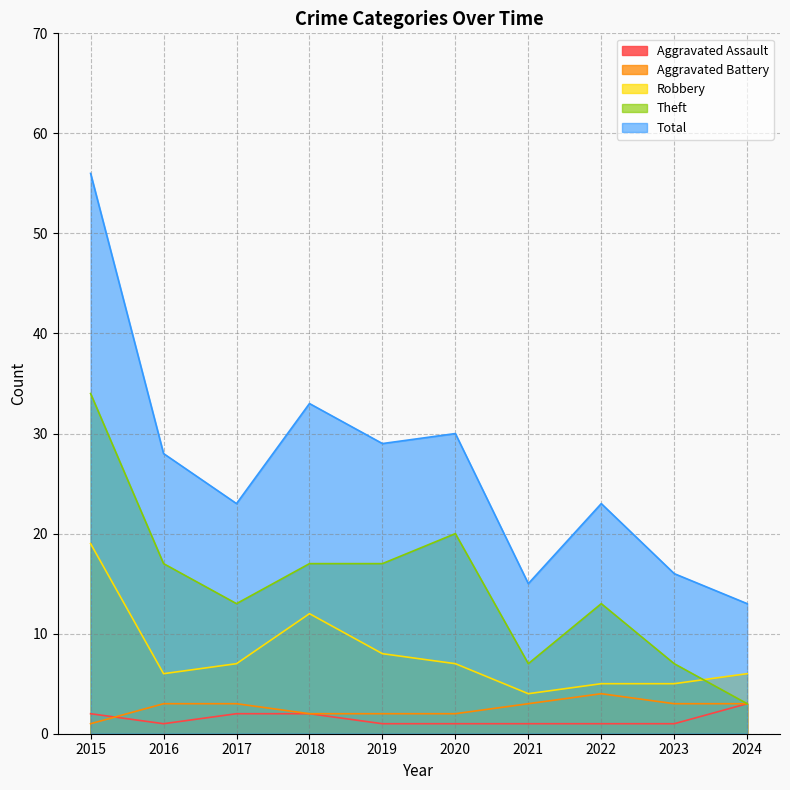

What is the average value of the Theft series?

15